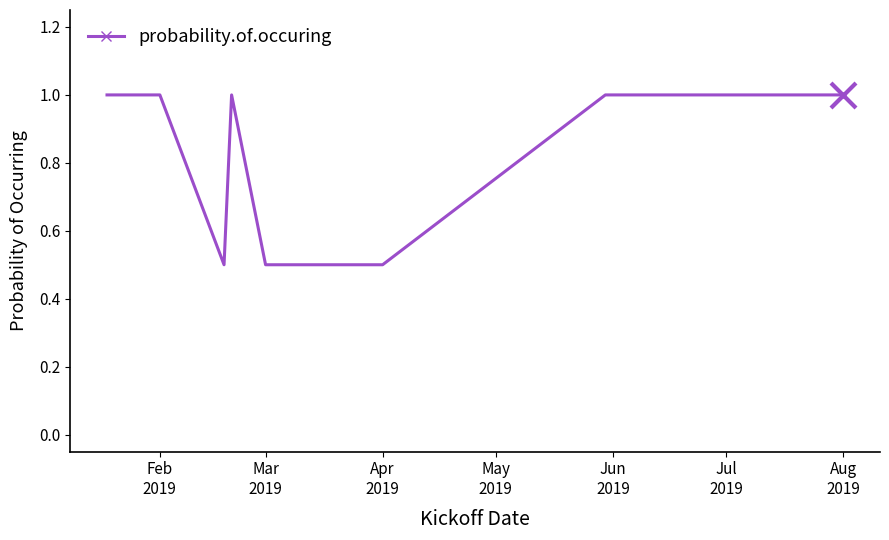

What is the greatest value displayed?

1.0